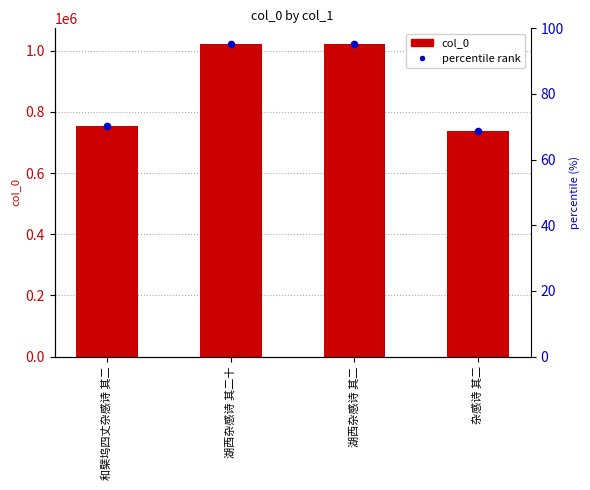

Is the value of percentile rank at 杂感诗 其二 greater than the value of col_0 at 湖西杂感诗 其二?

No